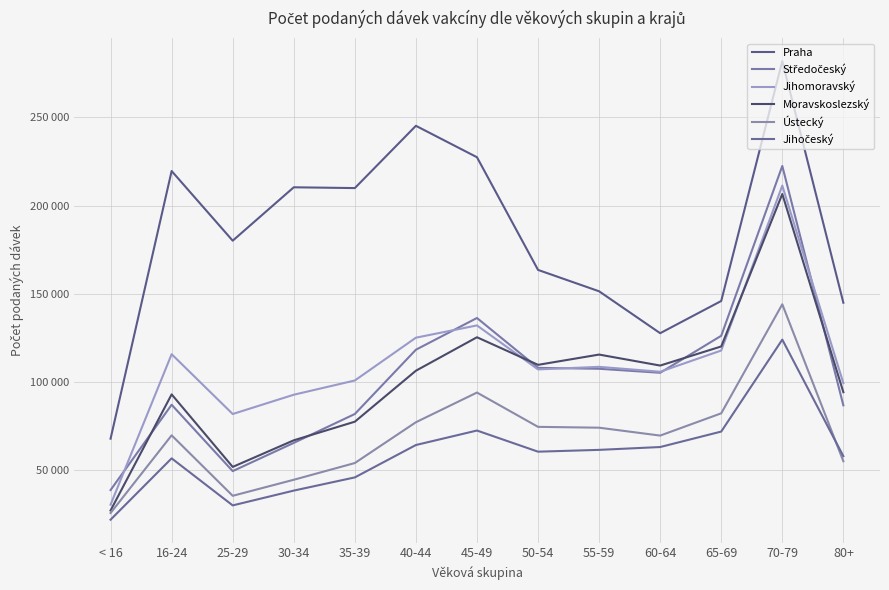

In Středočeský, how many points are lower than both neighbors (excluding endpoints)?

2